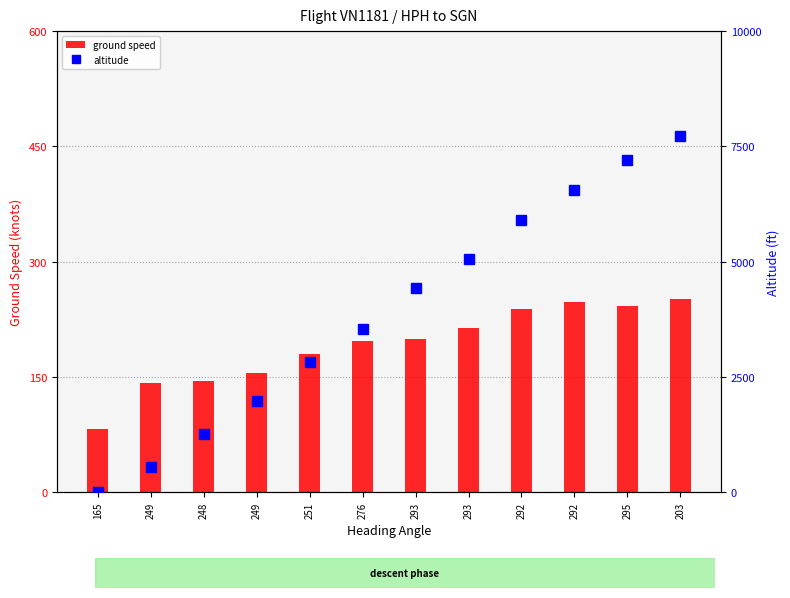

What is the value of the altitude bar at the 9th from the left?

5900